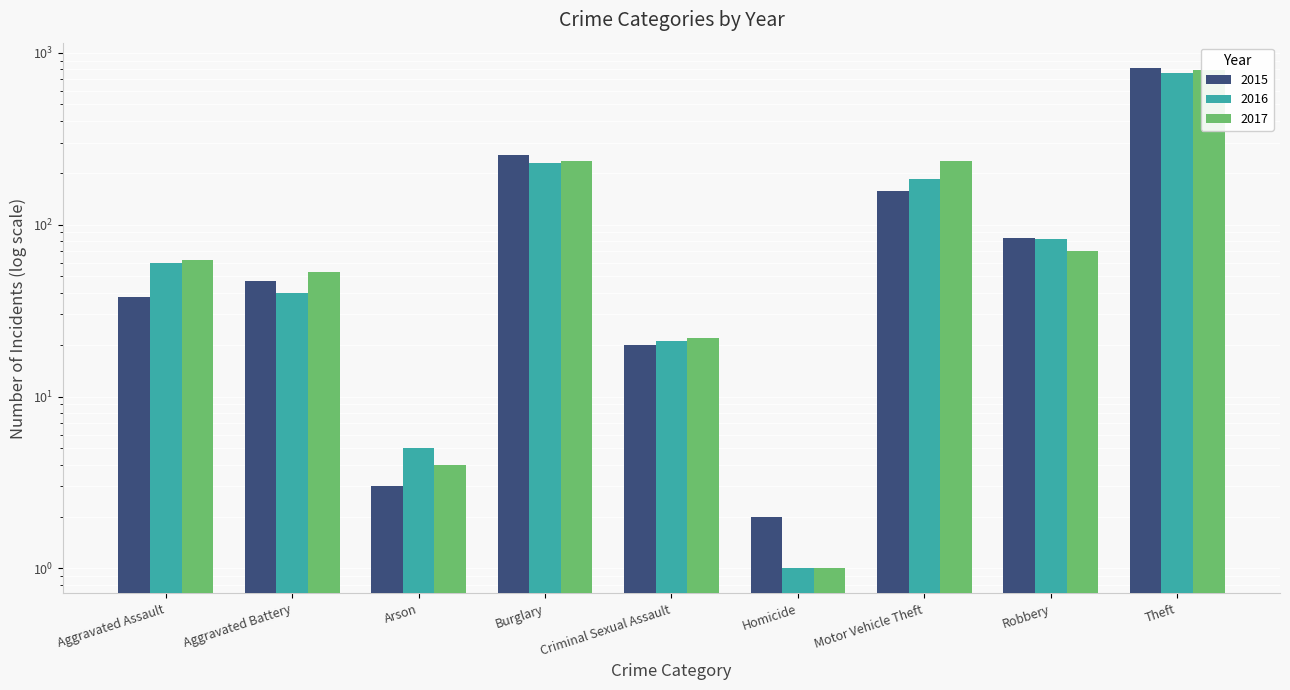

Is the value of 2016 at Motor Vehicle Theft greater than the value of 2015 at Homicide?

Yes